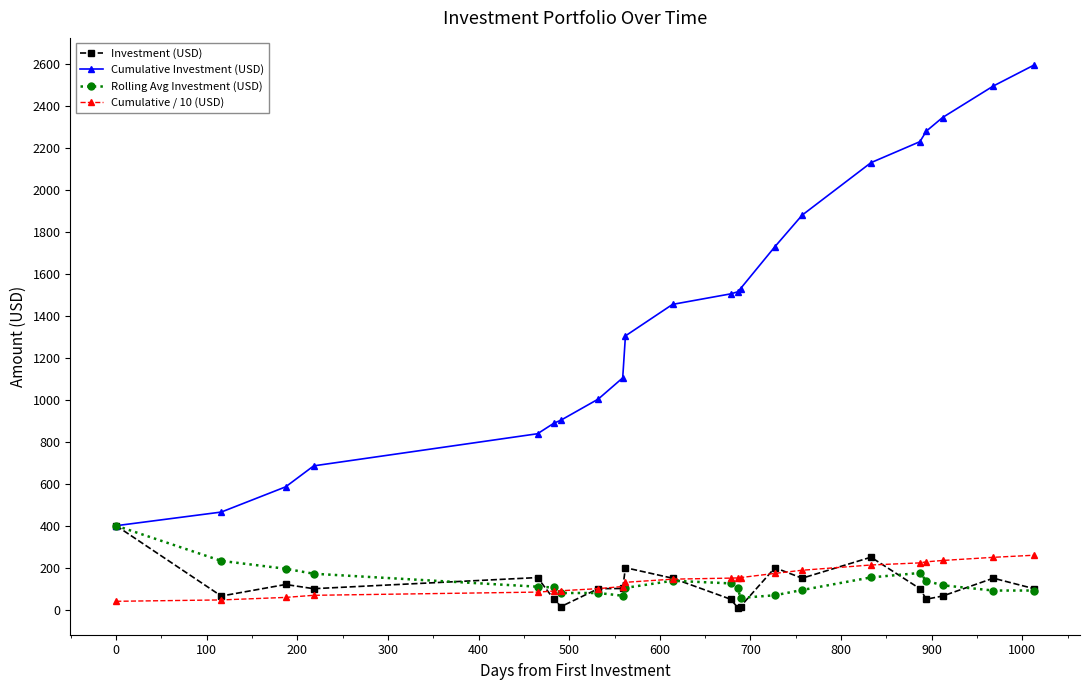

Which series has the largest range (max minus min)?

Cumulative Investment (USD)